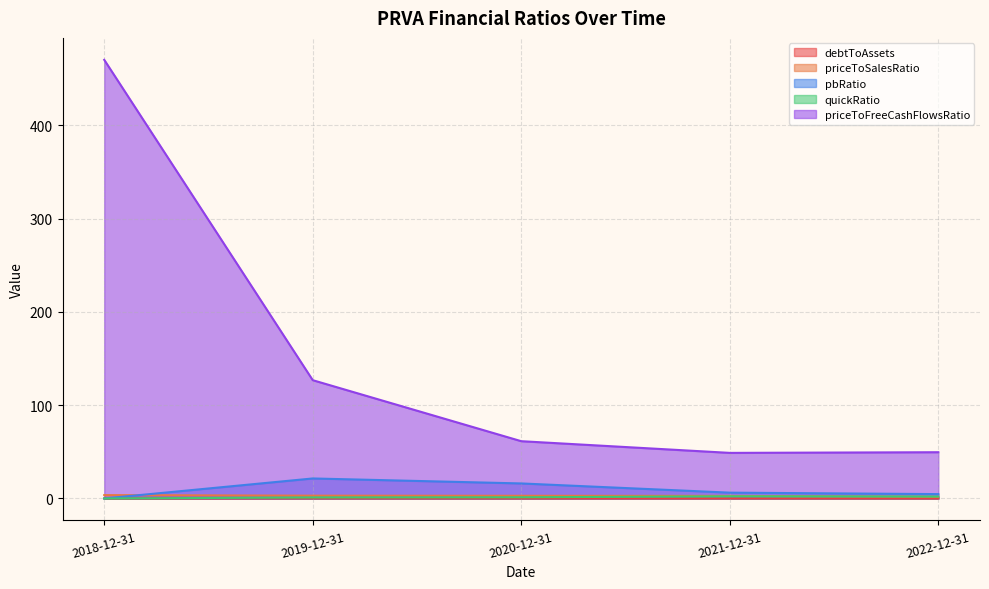

True or false: priceToFreeCashFlowsRatio has a value of 17.1 at 2021-12-31.

False